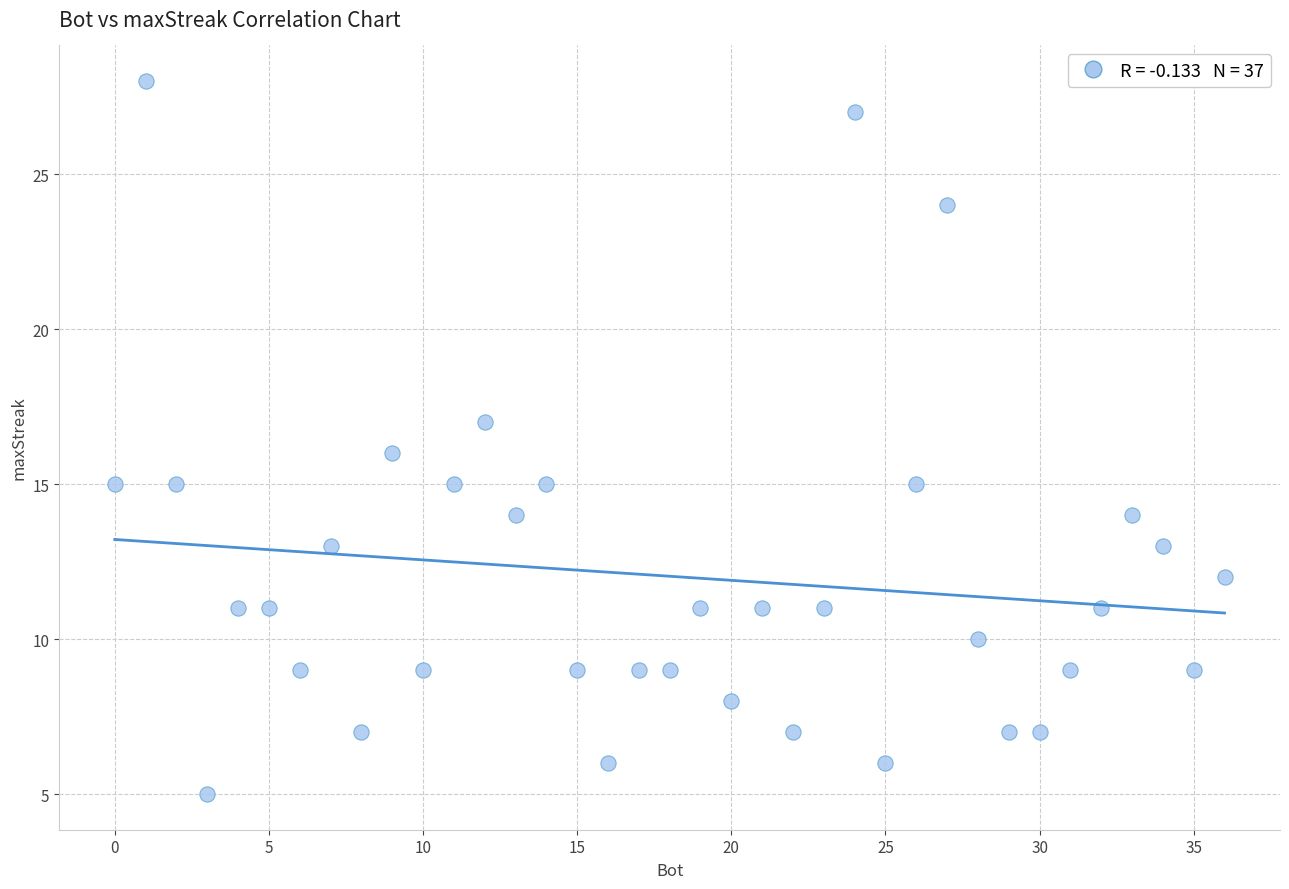

What is the range of X values (max minus min)?

36